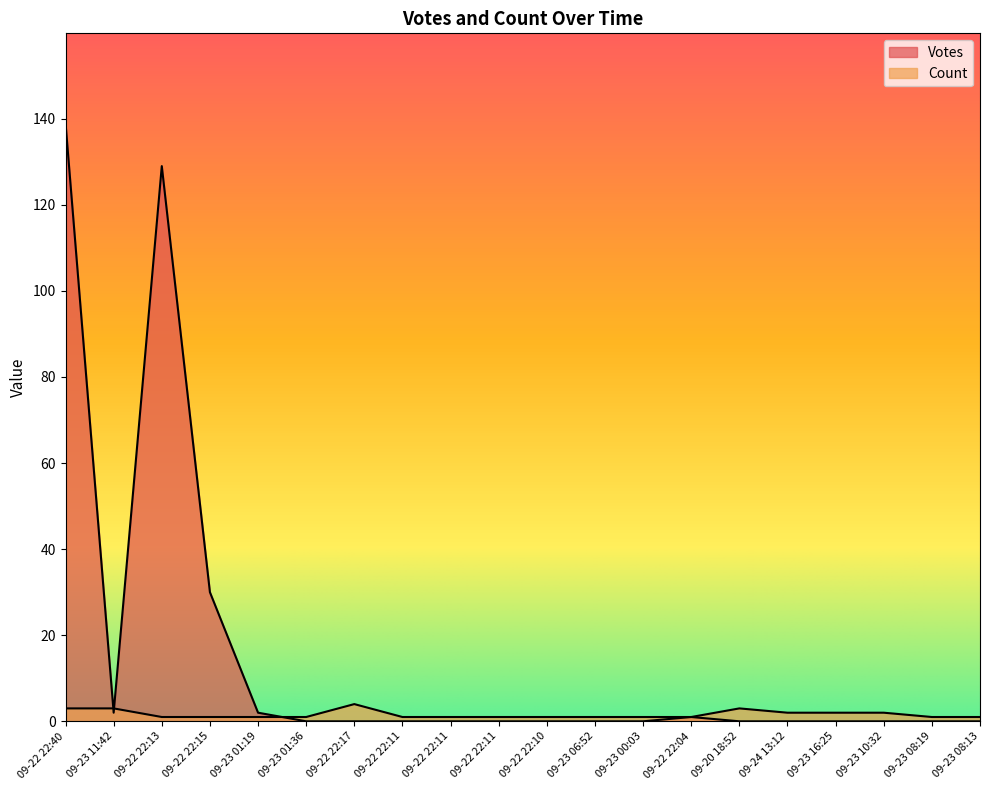

Which has a higher value, 09-22 22:10 or 09-24 13:12?

09-22 22:10